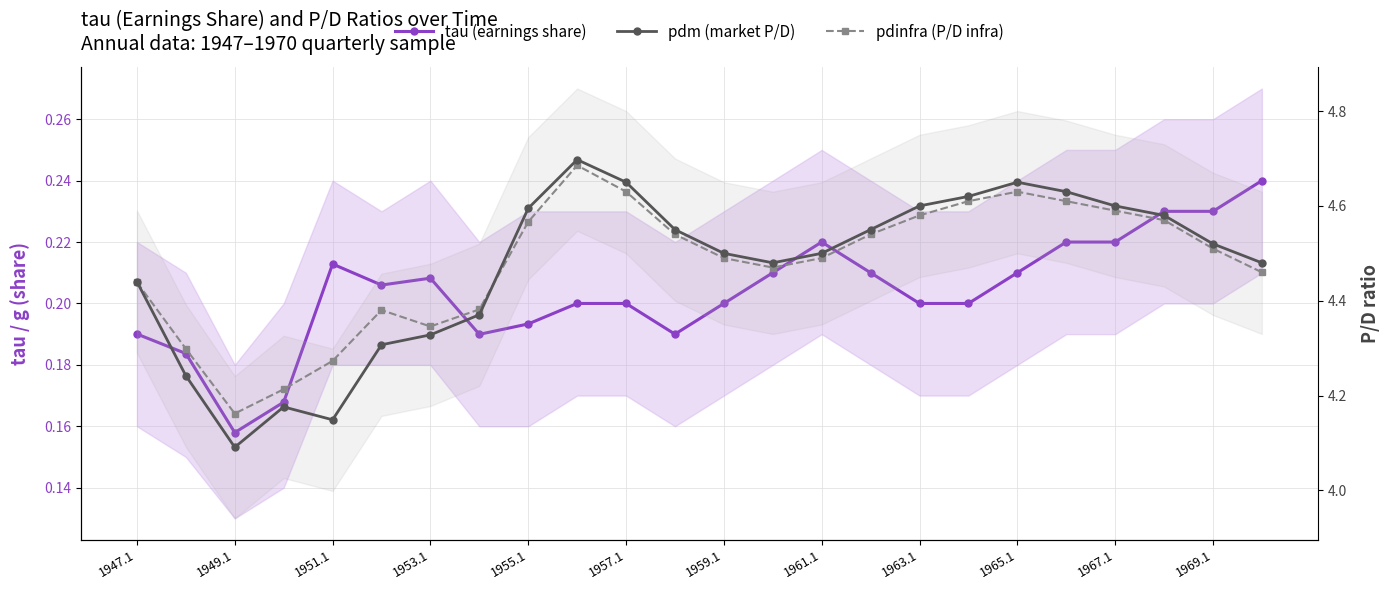

What is the spread (max minus min) of values at 23?

4.2